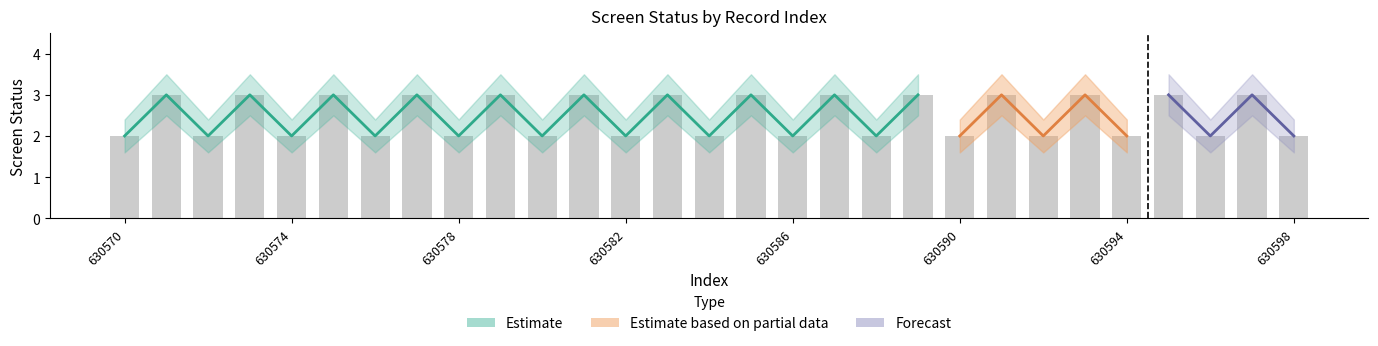

List the labels in order of screen_status_upper value, smallest first.

630570, 630572, 630574, 630576, 630578, 630580, 630582, 630584, 630586, 630588, 630590, 630592, 630594, 630596, 630598, 630571, 630573, 630575, 630577, 630579, 630581, 630583, 630585, 630587, 630589, 630591, 630593, 630595, 630597